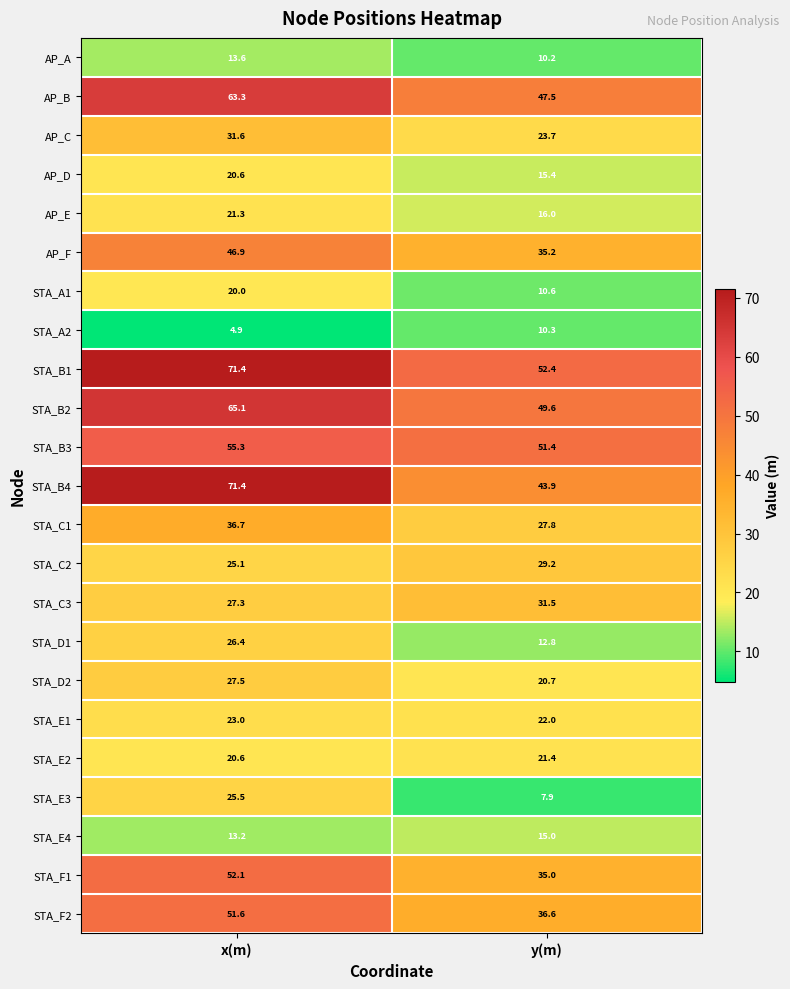

The AP_E series shows 24.2 at y(m). True or false?

False